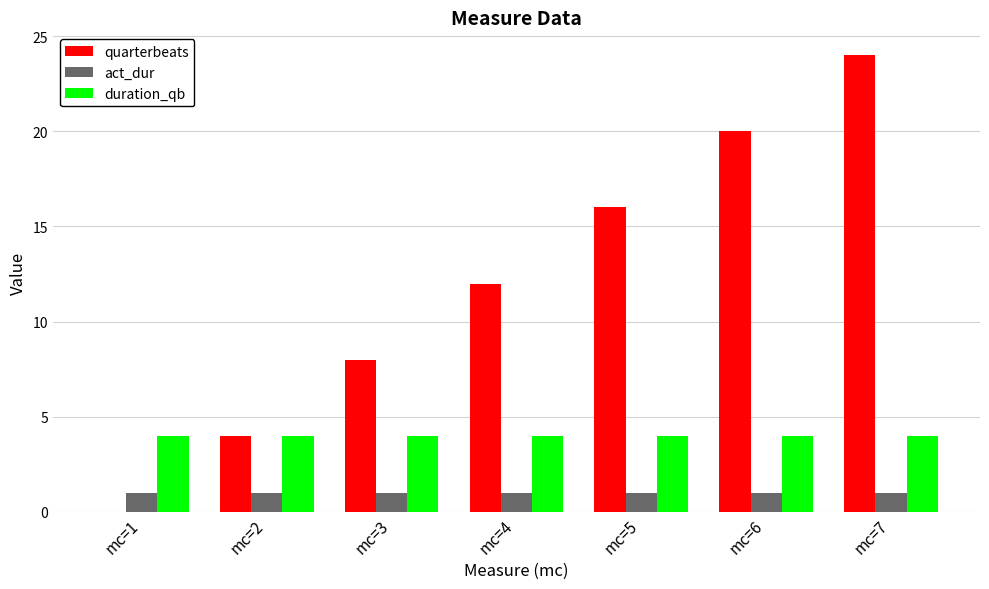

What is the maximum value for duration_qb?

4